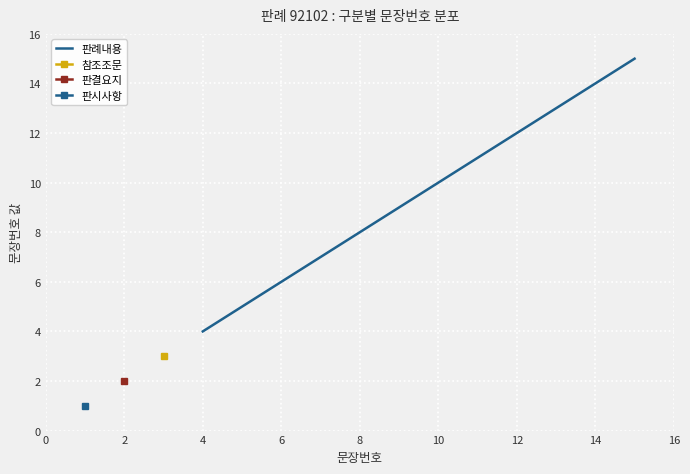

What is the minimum value for 판례내용?

4